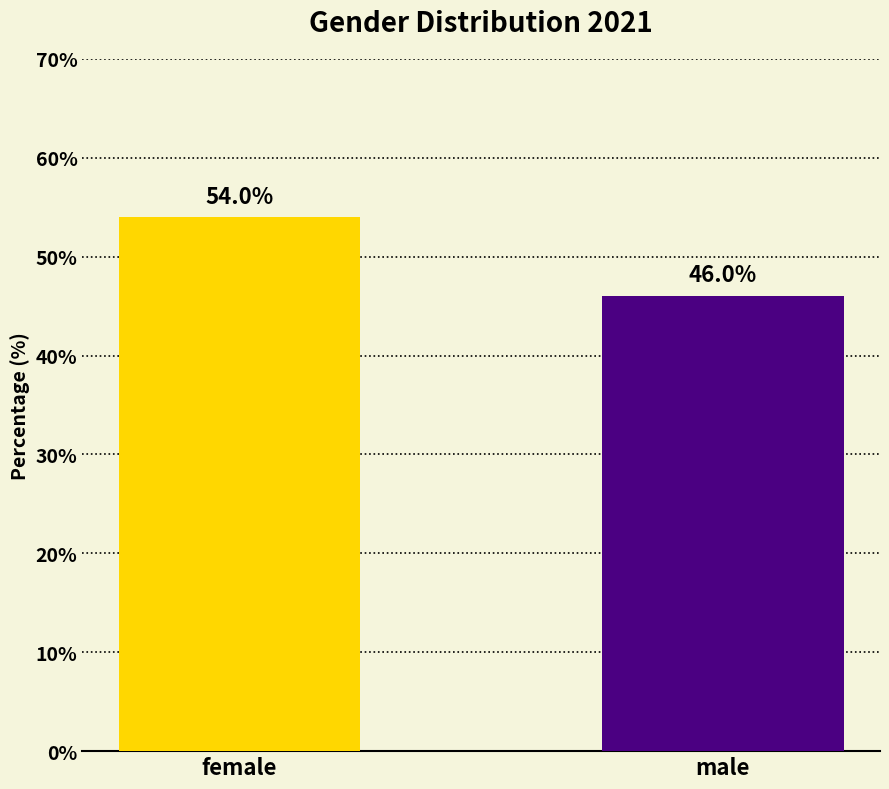

Which label corresponds to the smallest value in the chart?

male